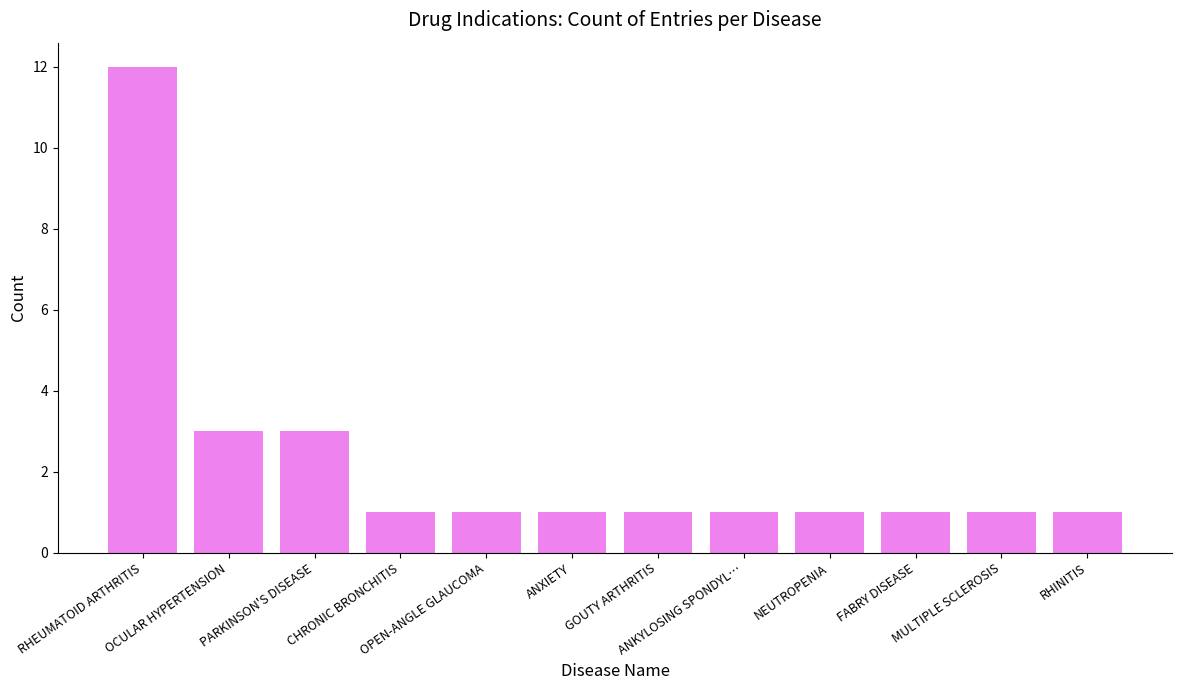

True or false: the data shows 1 at NEUTROPENIA.

True